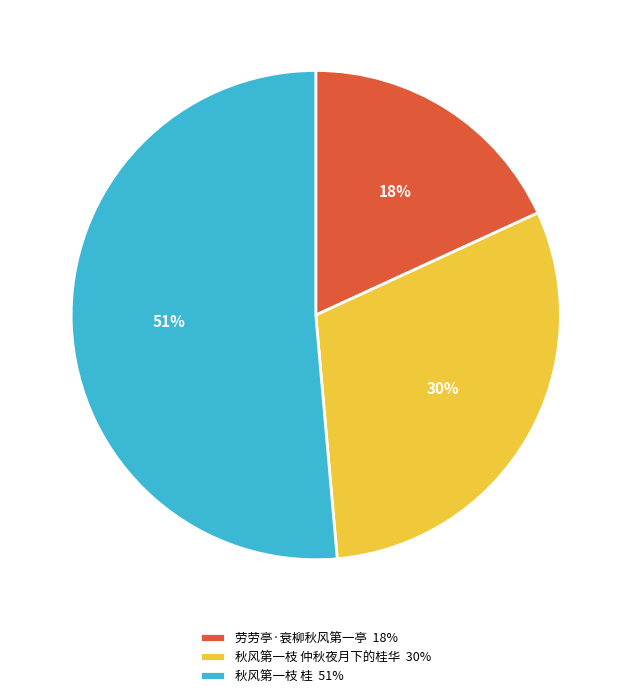

How many slices are in this pie chart?

3